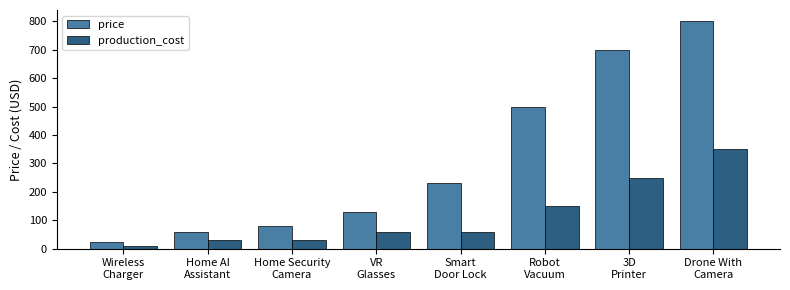

What is the lowest value of the price series?

25.0